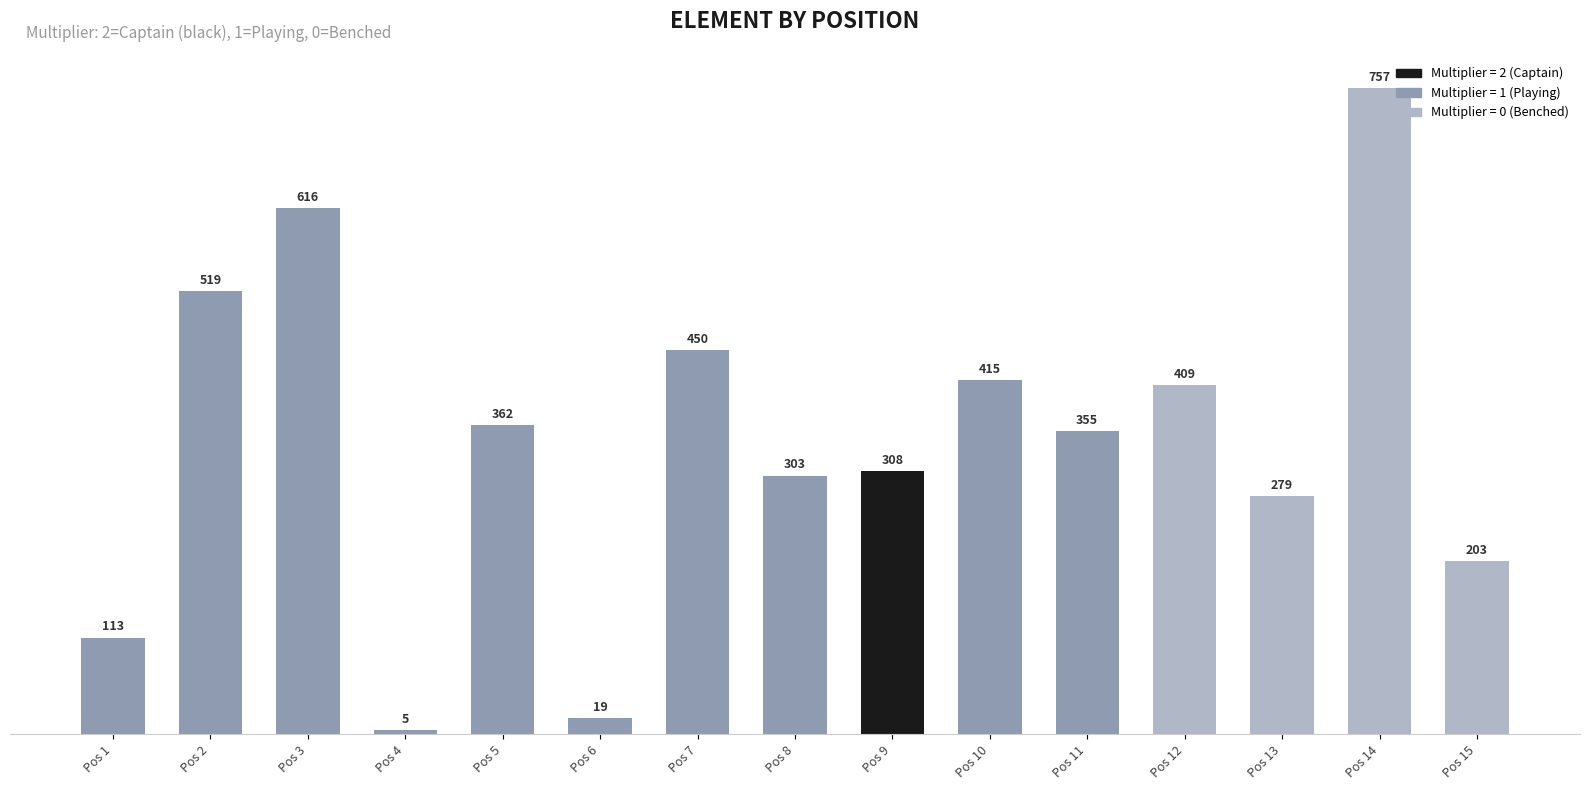

Reading right to left, what are all the values shown in this chart?

Pos 15=203	Pos 14=757	Pos 13=279	Pos 12=409	Pos 11=355	Pos 10=415	Pos 9=308	Pos 8=303	Pos 7=450	Pos 6=19	Pos 5=362	Pos 4=5	Pos 3=616	Pos 2=519	Pos 1=113